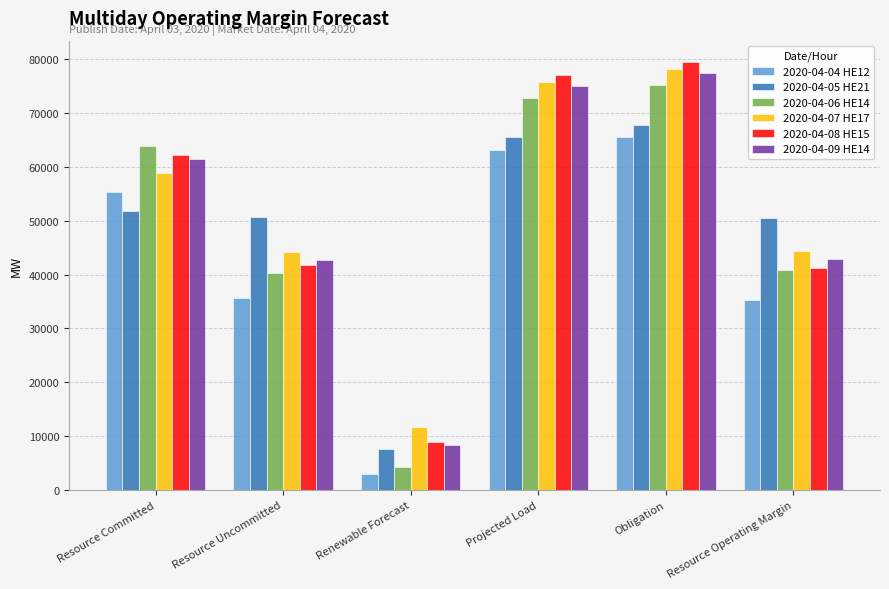

Which series has the largest range (max minus min)?

2020-04-06 HE14